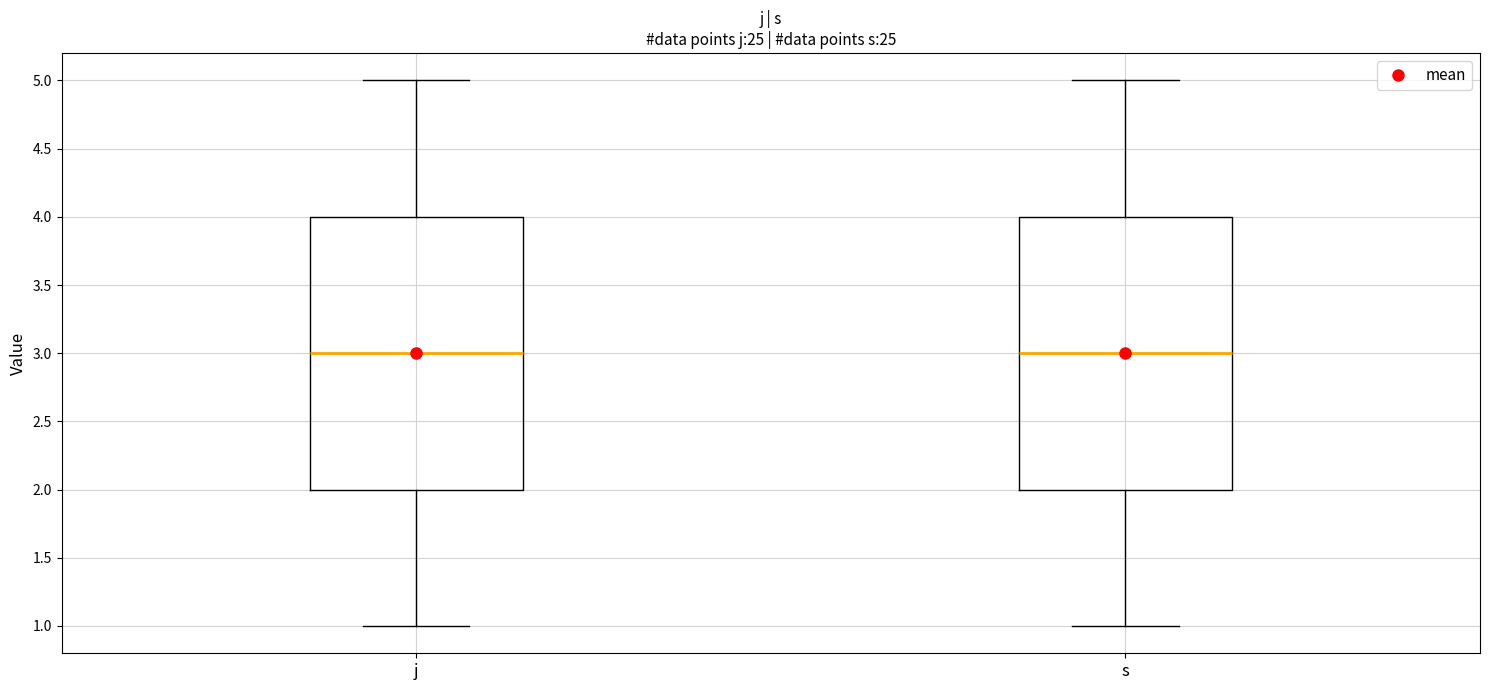

Reading left to right, transcribe this box plot: for each box, give where its median line is, the range the box spans, and where its two whiskers end, as read against the y-axis. The values are not printed on the chart, so give them approximately, as read against the axis.

j: median 3, box 2 to 4, whiskers 1 to 5
s: median 3, box 2 to 4, whiskers 1 to 5